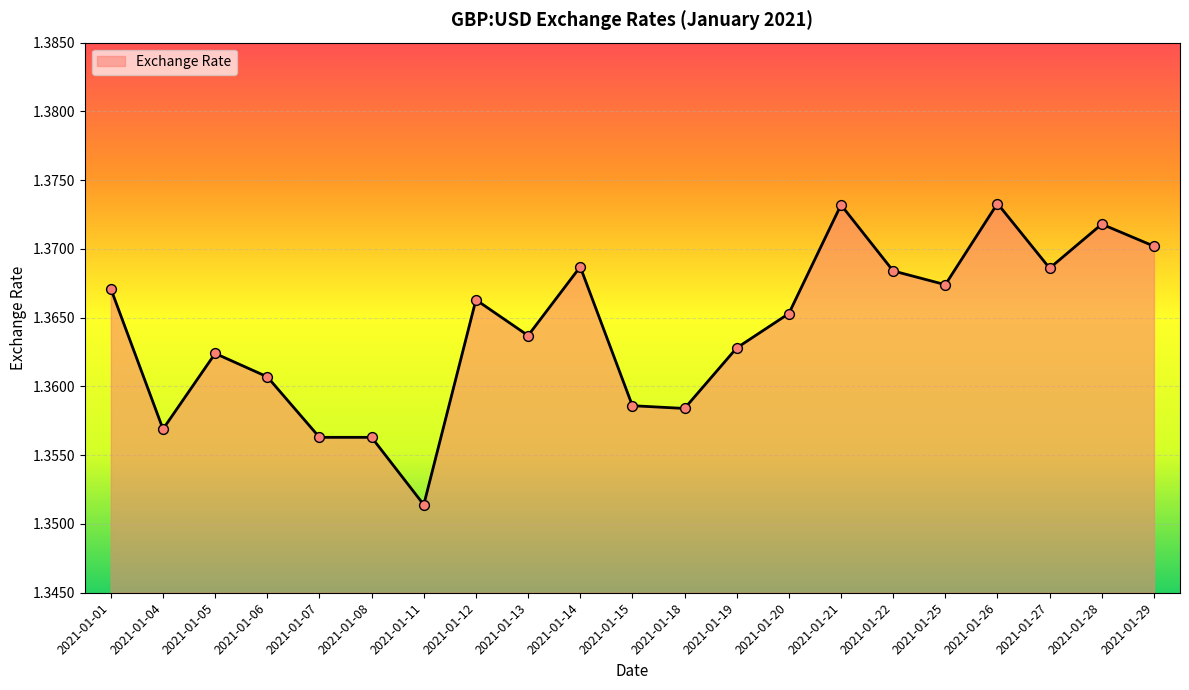

Between 2021-01-15 and 2021-01-08, which is larger?

2021-01-15